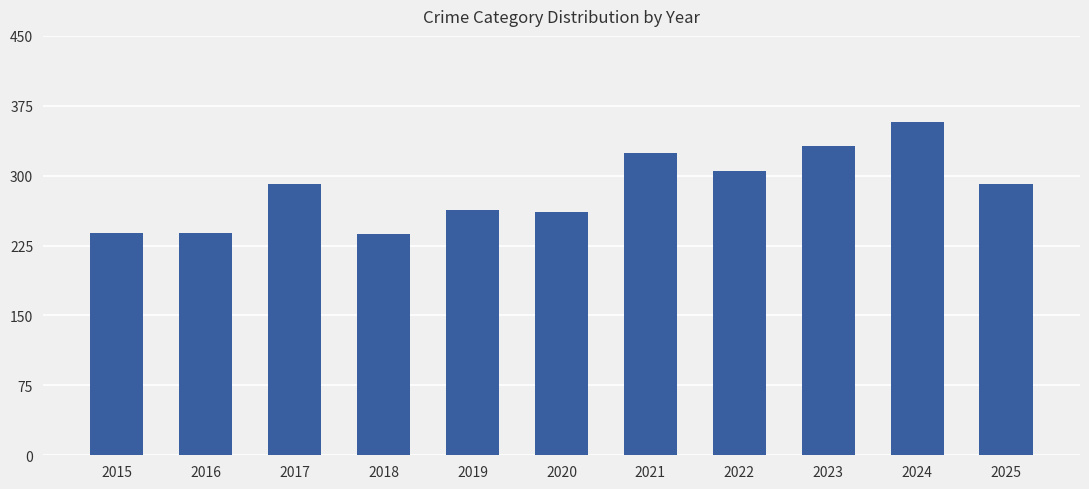

The value at 2022 is 305. True or false?

True